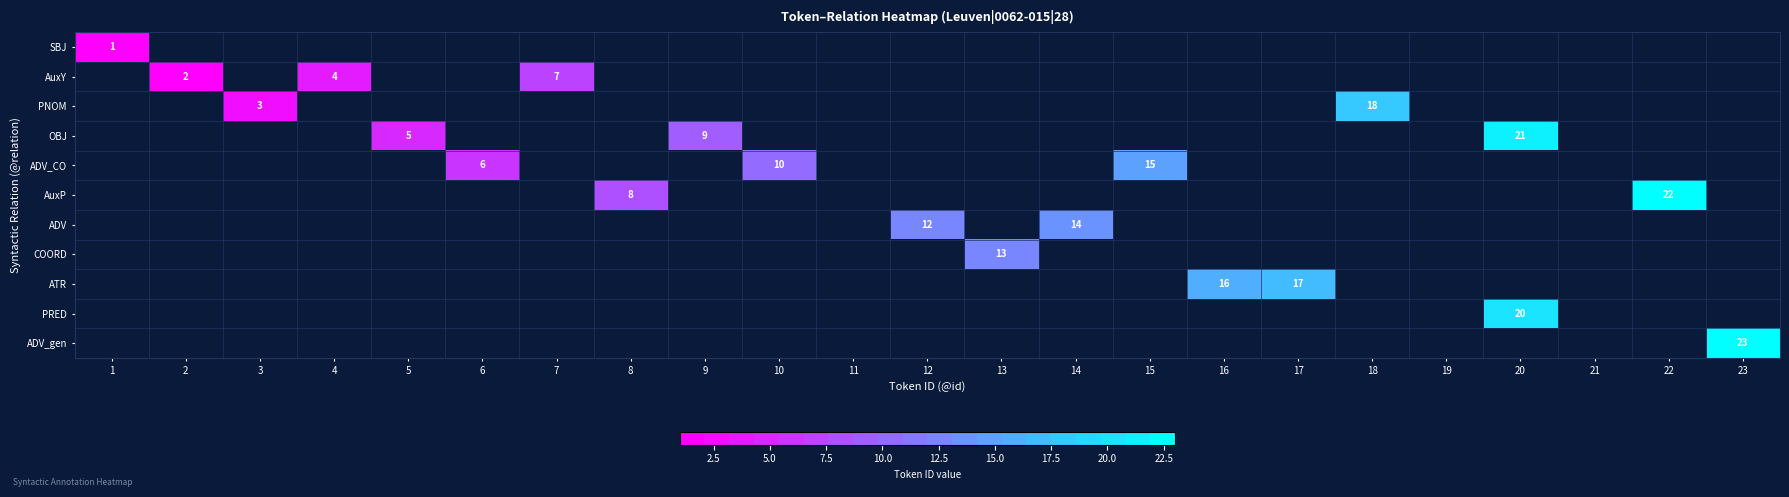

At how many categories does at least one series exceed 17?

4